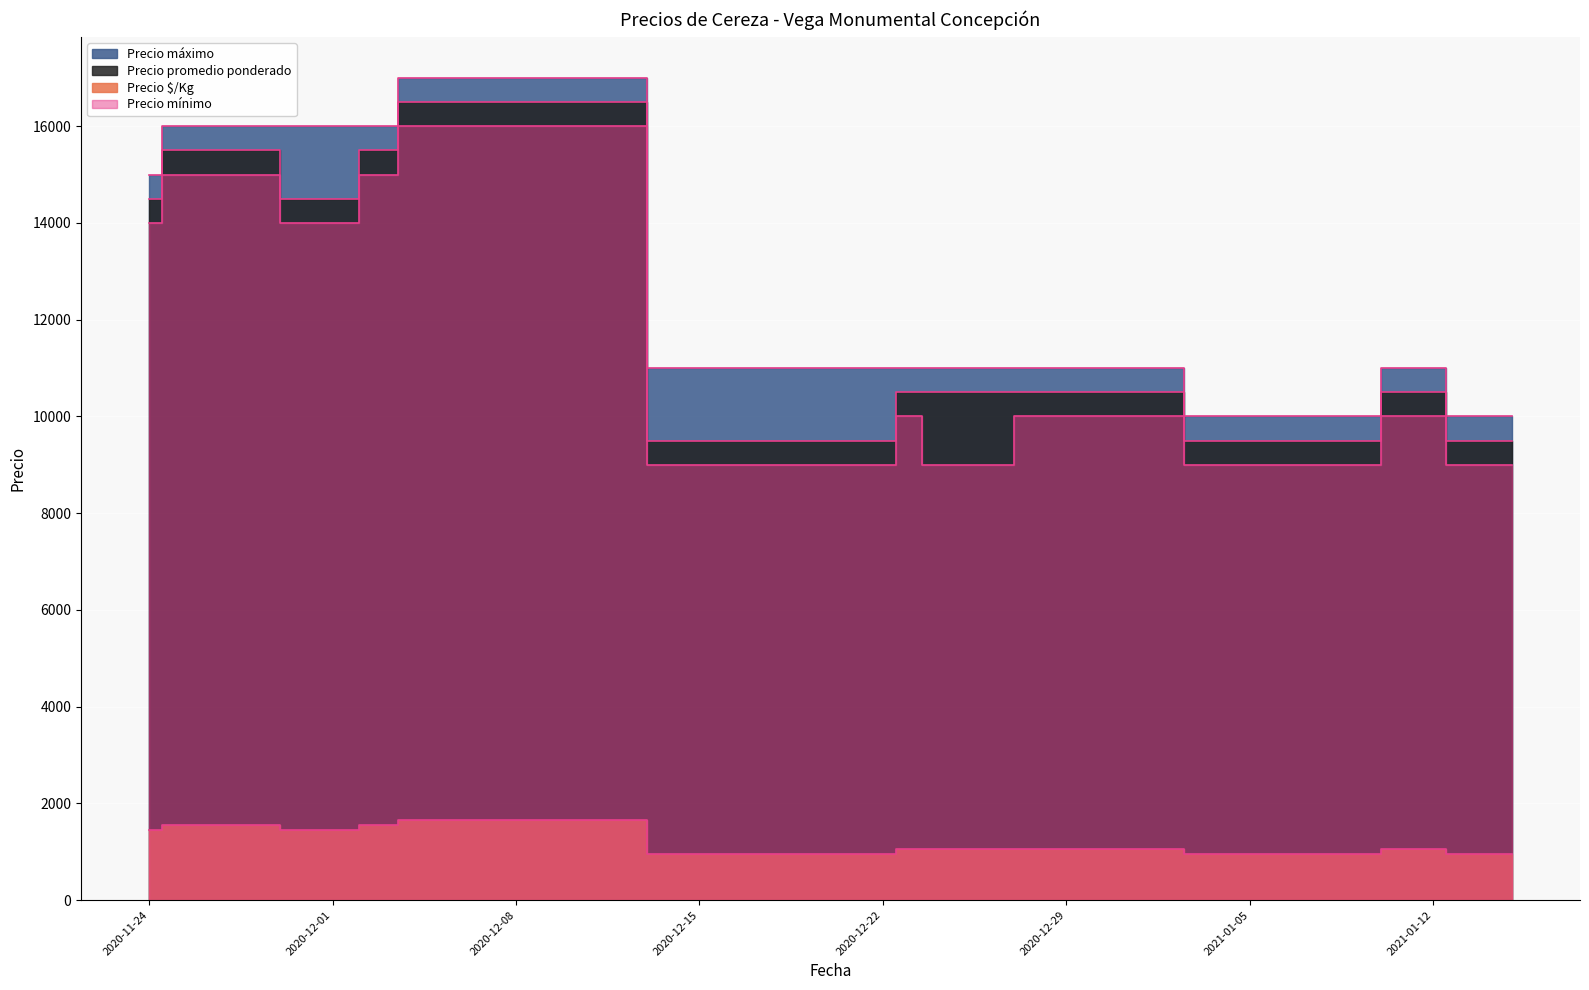

Is it true that Precio máximo equals 11000 at 2020-12-22?

True